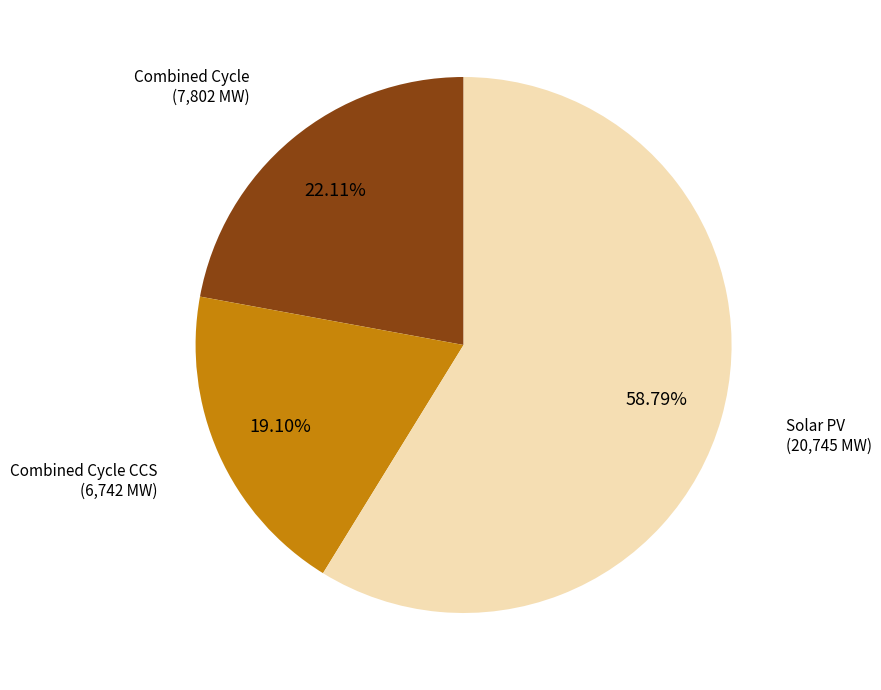

To the nearest percent, what is the average slice percentage?

33%